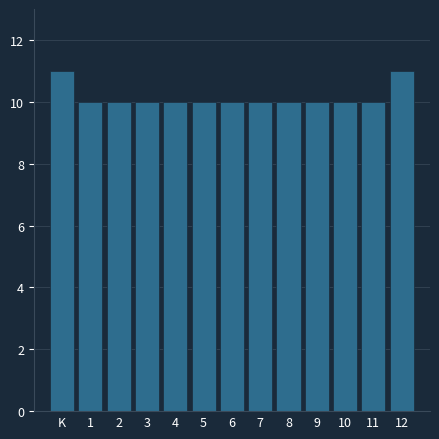

Reading left to right, what are all the values shown in this chart?

11	10	10	10	10	10	10	10	10	10	10	10	11